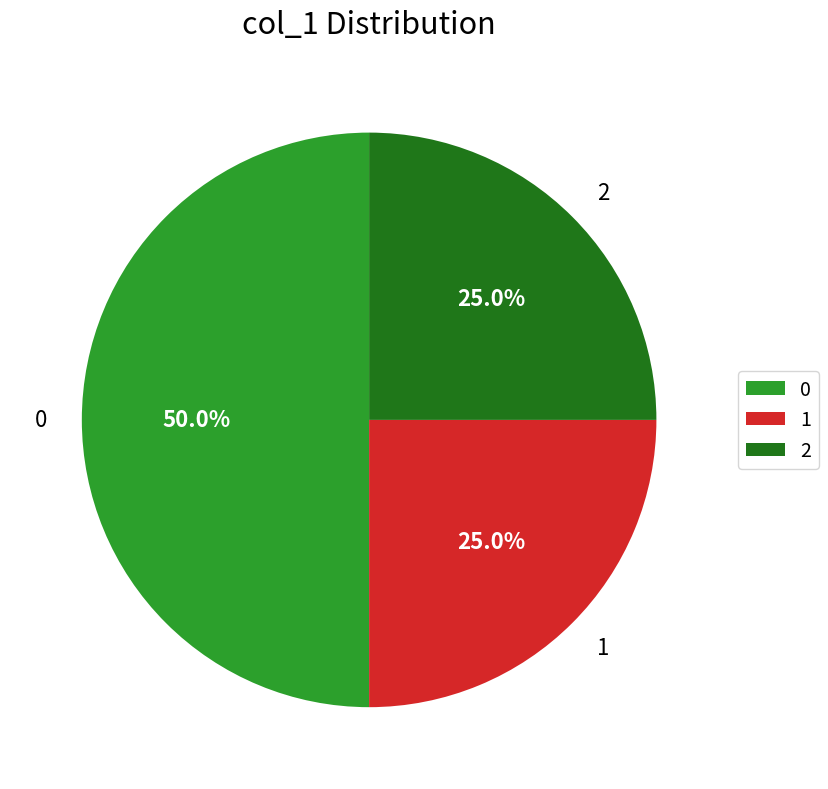

What is the ratio of the value at 0 to the value at 1?

2.0